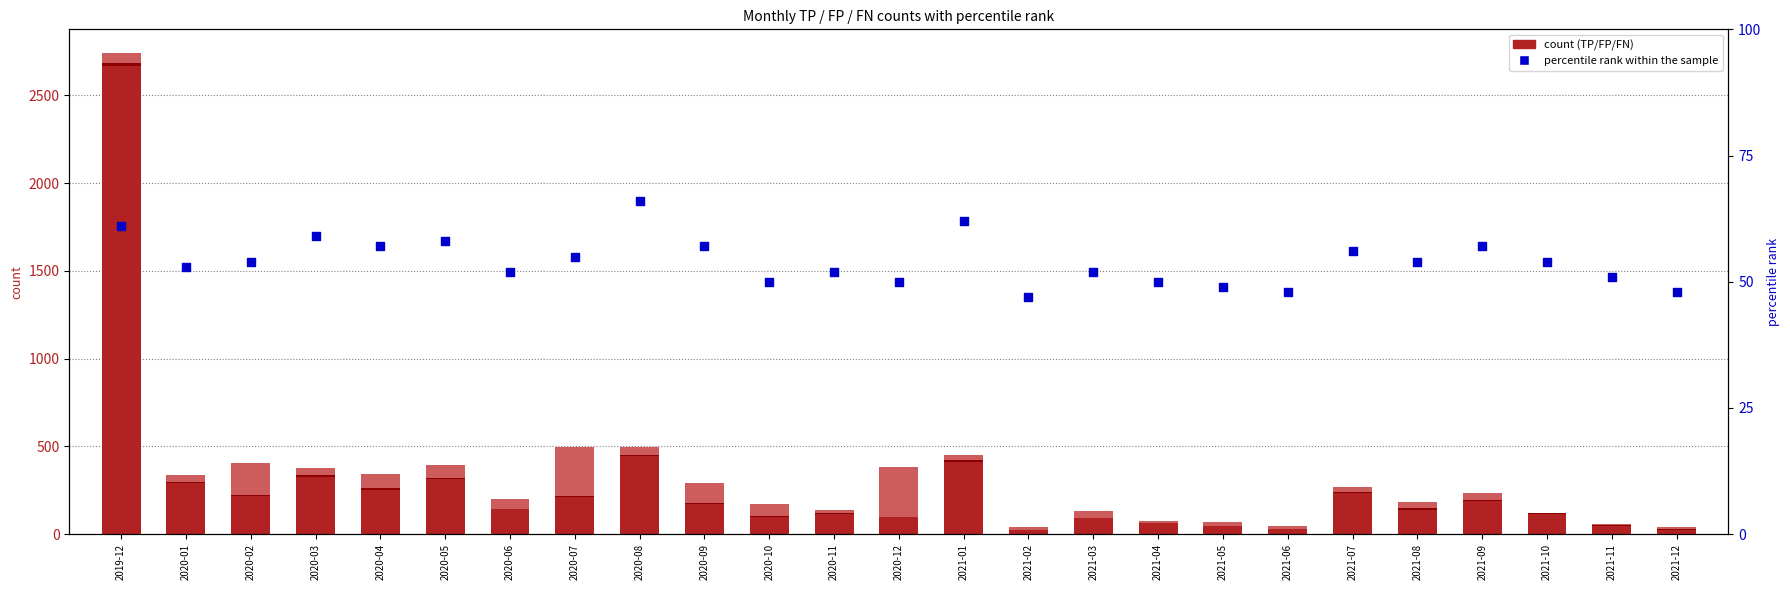

At which category is the sum across all series the highest?

2019-12